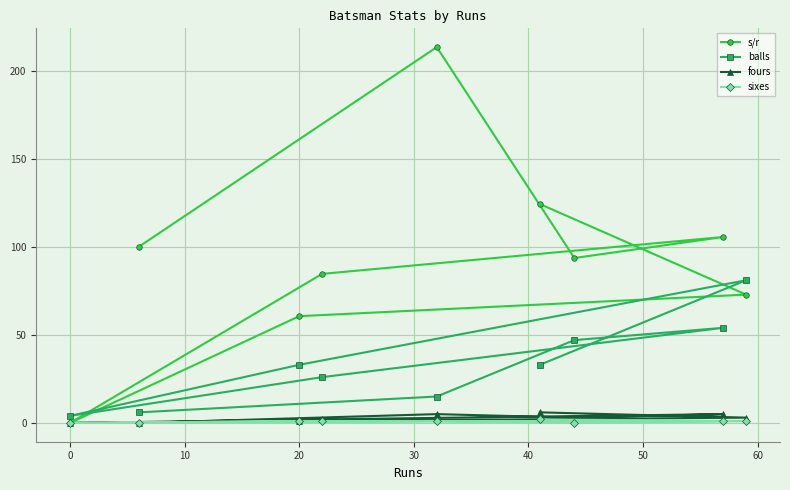

Is it true that s/r equals -79.3 at 0?

False